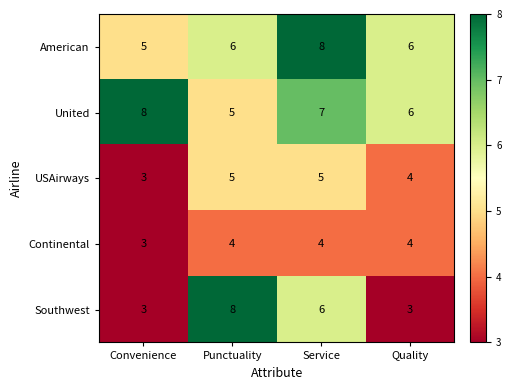

What is the smallest value displayed?

3